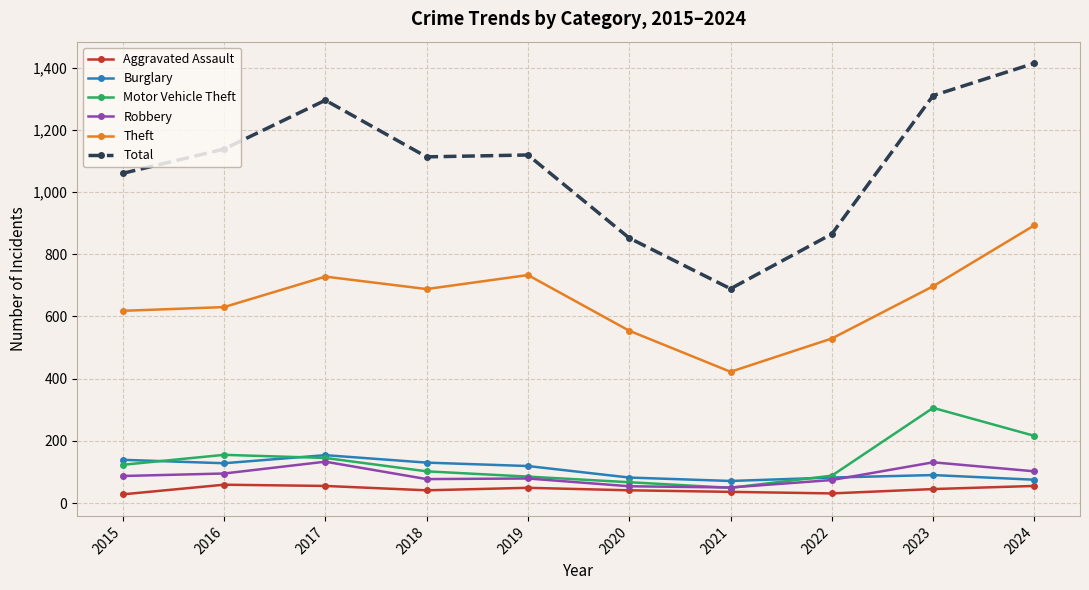

Which series has the largest total across all categories?

Total